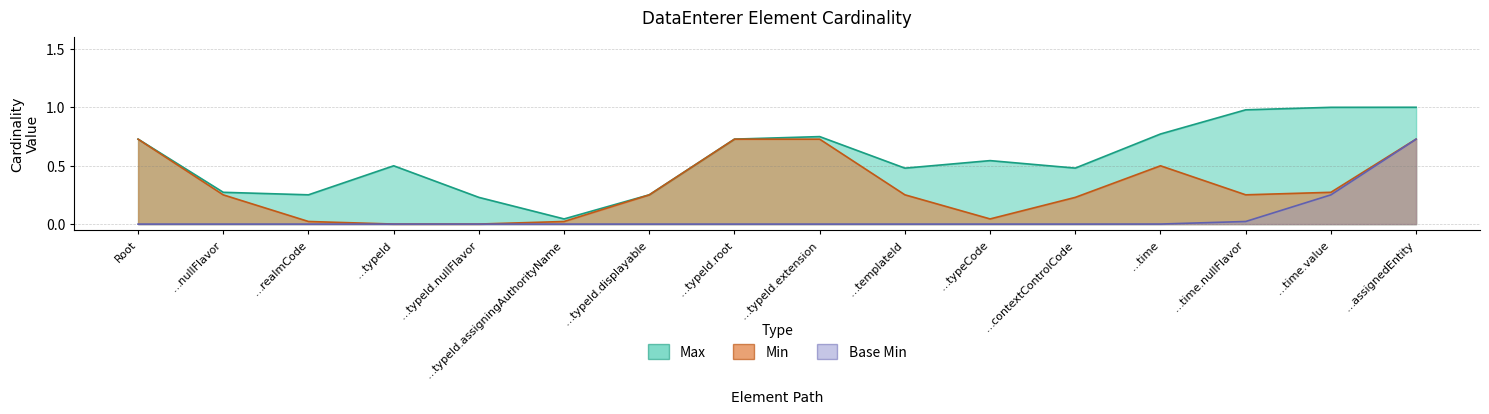

What position from the right is DataEnterer.time.value?

2